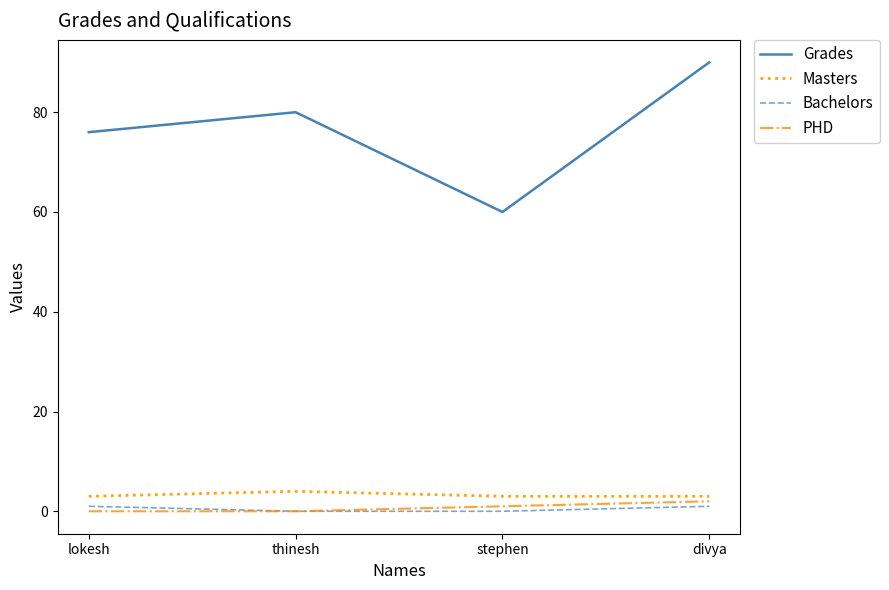

The PHD series shows 0 at lokesh. True or false?

True